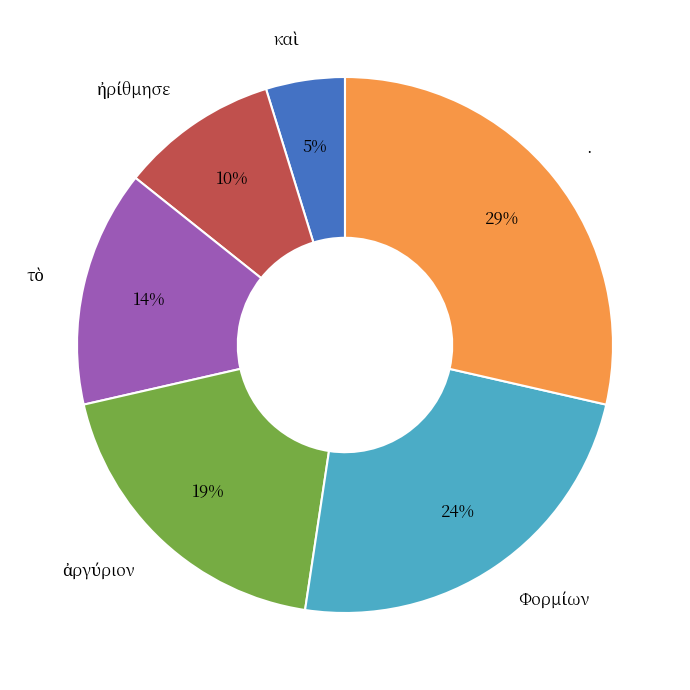

To the nearest percent, what percentage of the pie is ·?

29%